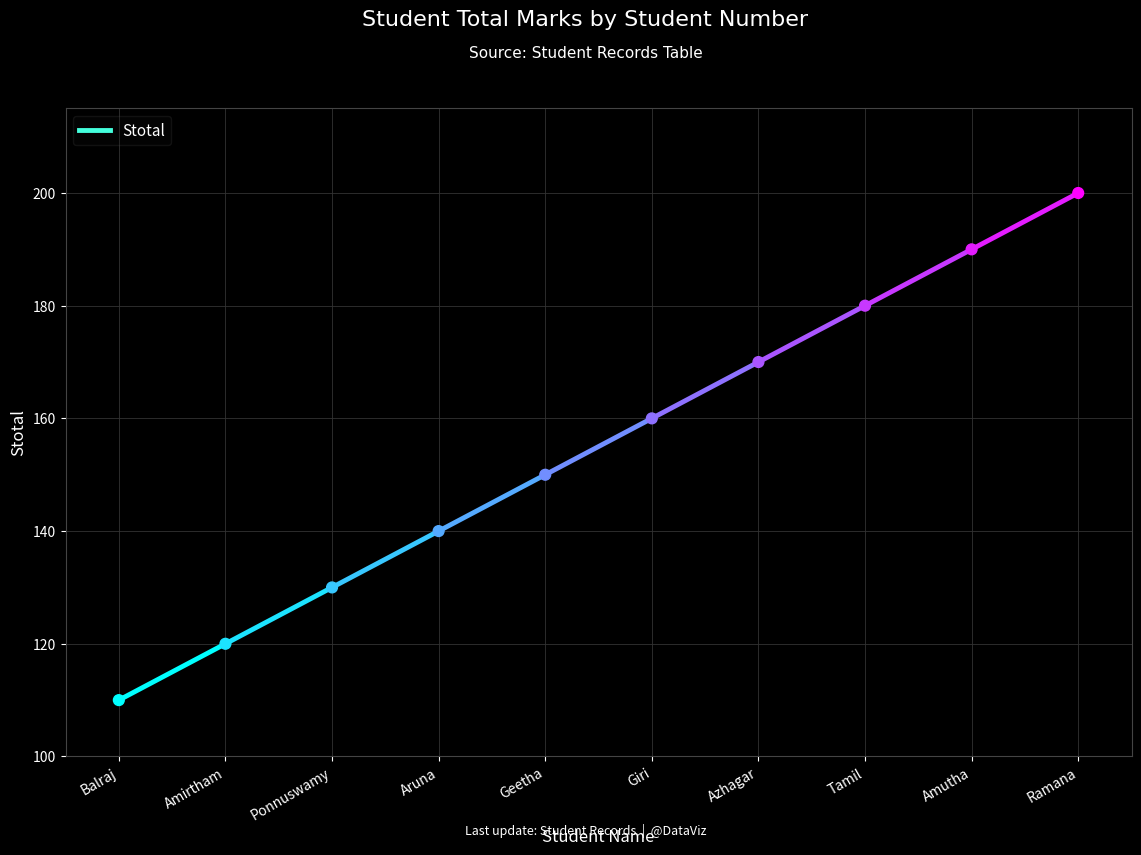

Which has a higher value, Aruna or Azhagar?

Azhagar